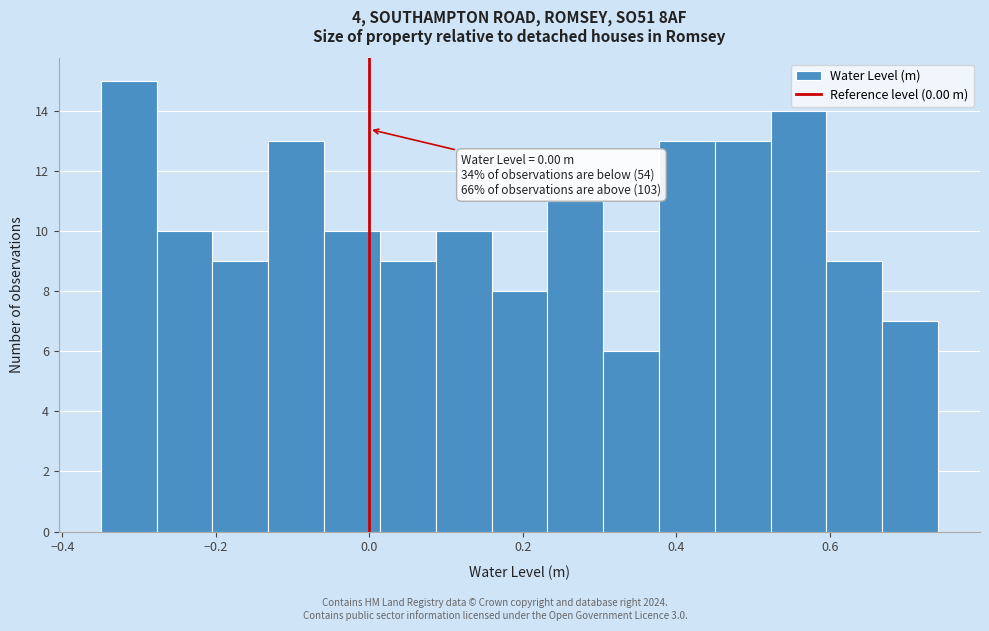

Read against the x-axis, roughly where is the centre of the tallest bar?

-0.32